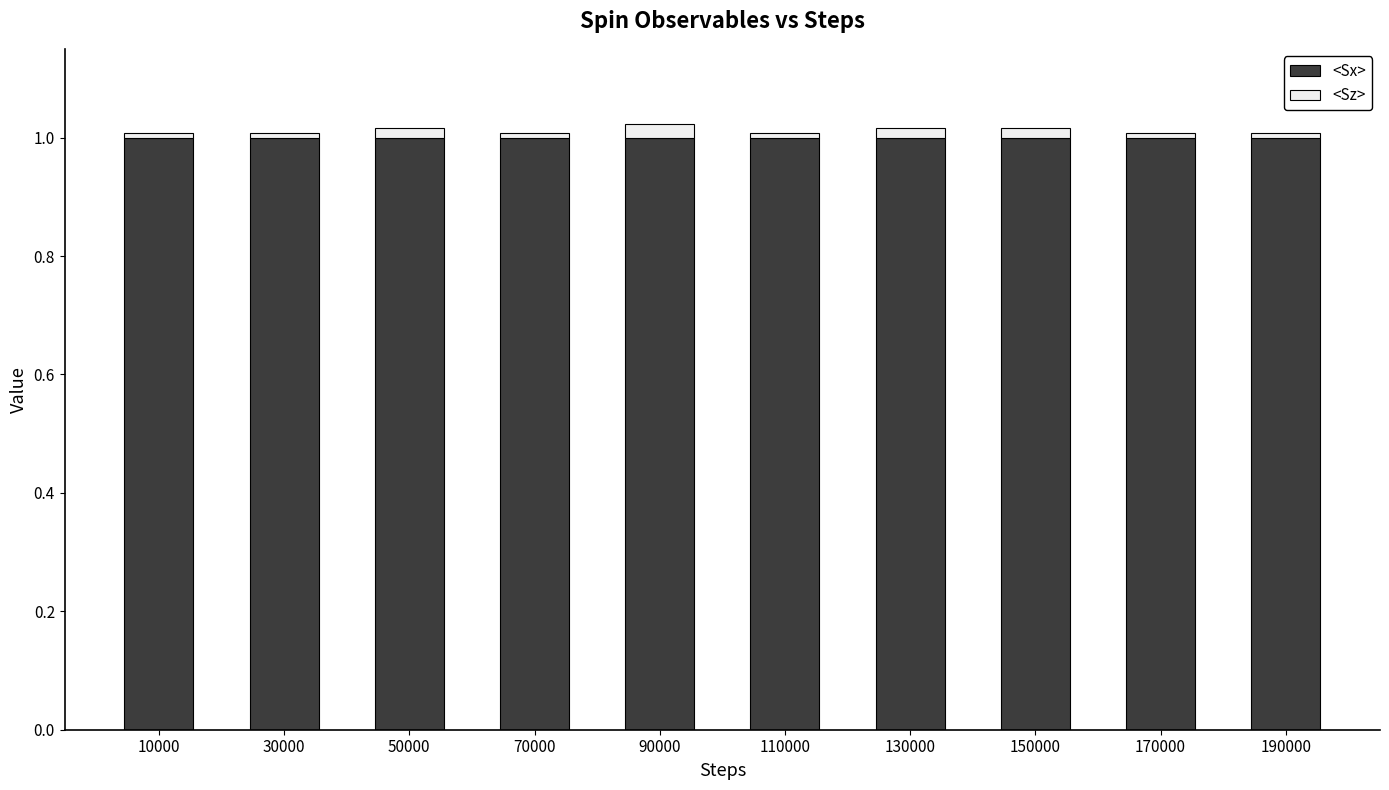

Are the bars grouped side by side (vs. stacked)?

No